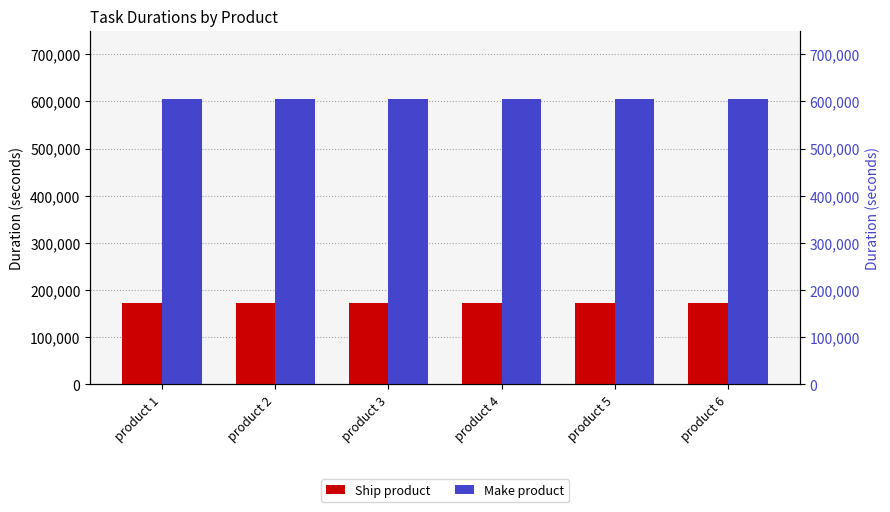

At product 4, list the series in order from smallest to largest.

Ship product, Make product